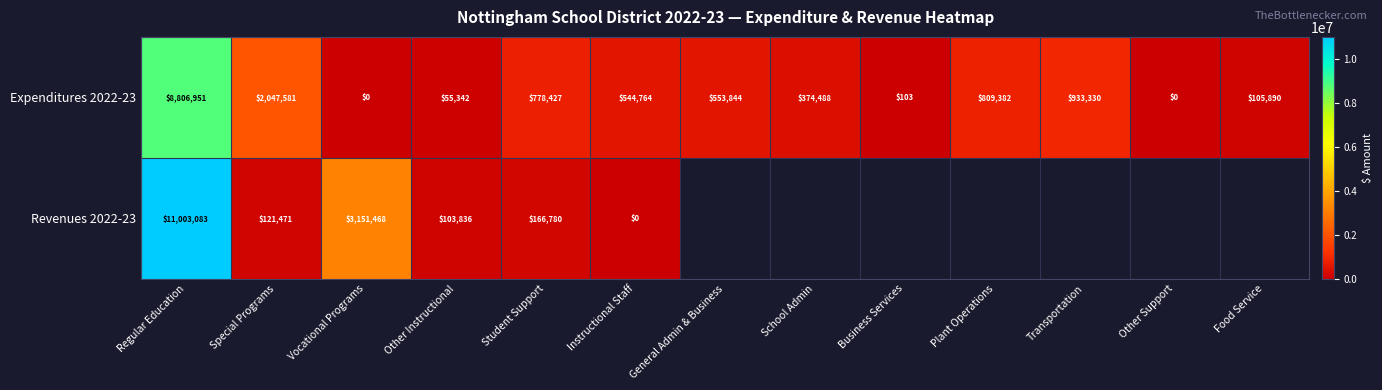

At which label does Expenditures 2022-23 first exceed 544764?

Regular Education